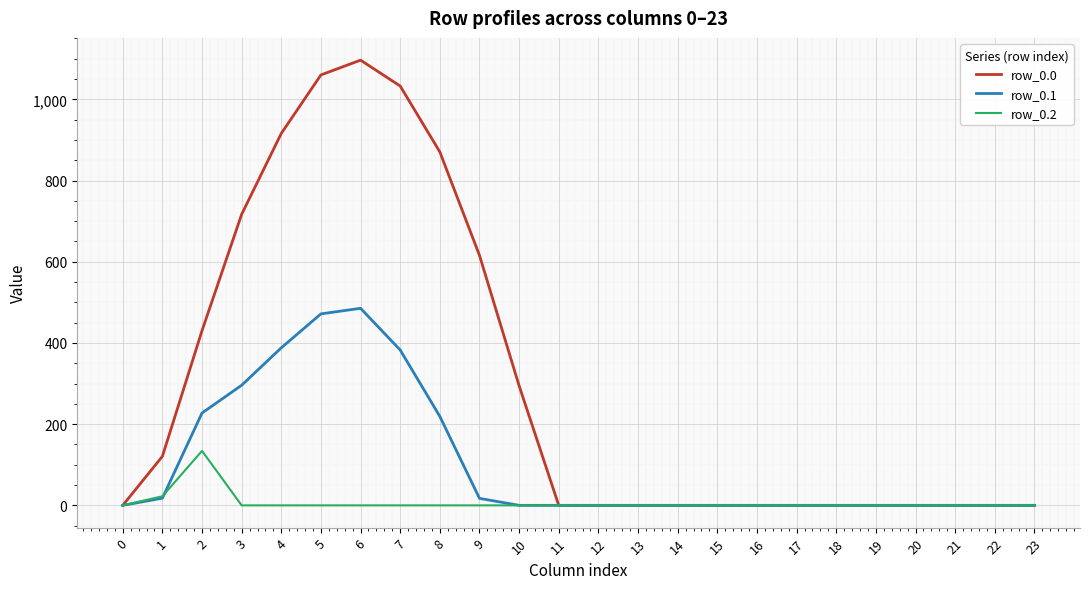

Rank the series by their average value, from highest to lowest.

row_0.0, row_0.1, row_0.2